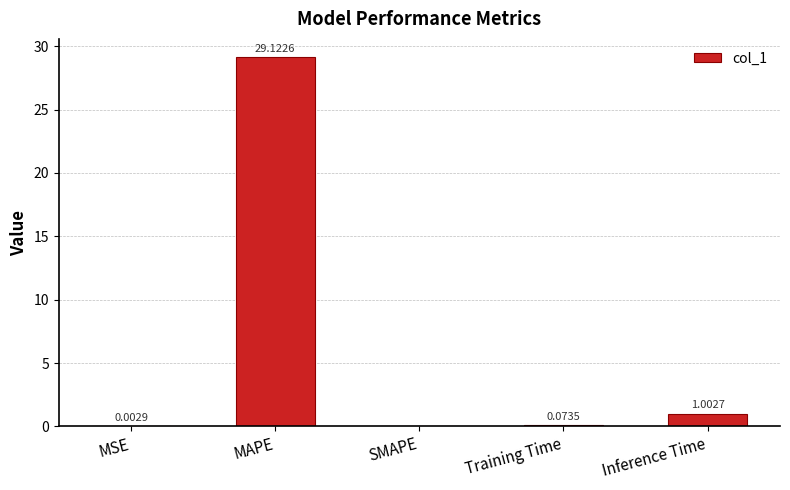

What is the change in value from MSE to Training Time?

+0.1